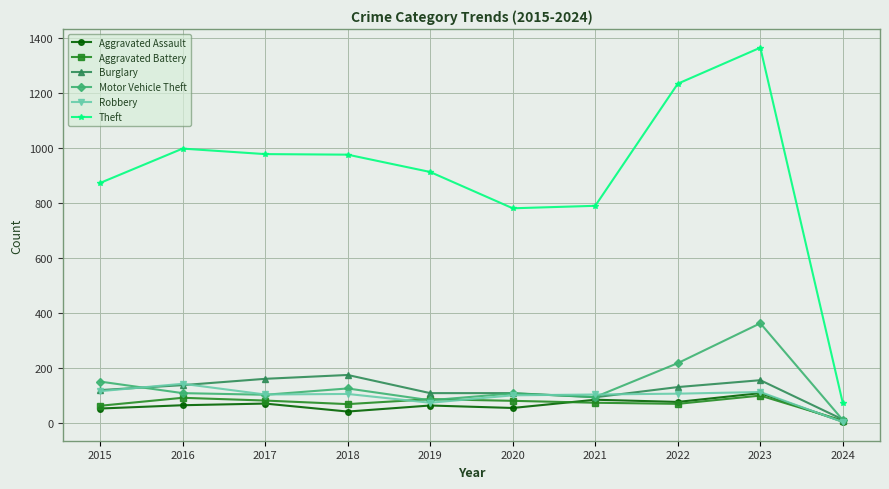

Which series changed the most between 2021 and 2023?

Theft